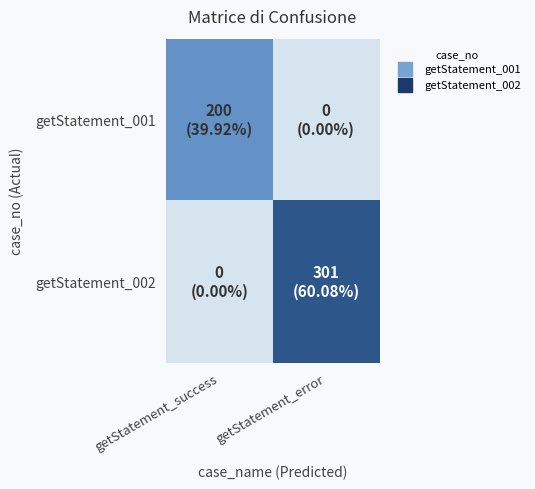

What is the difference between the highest and lowest values at getStatement_error?

301